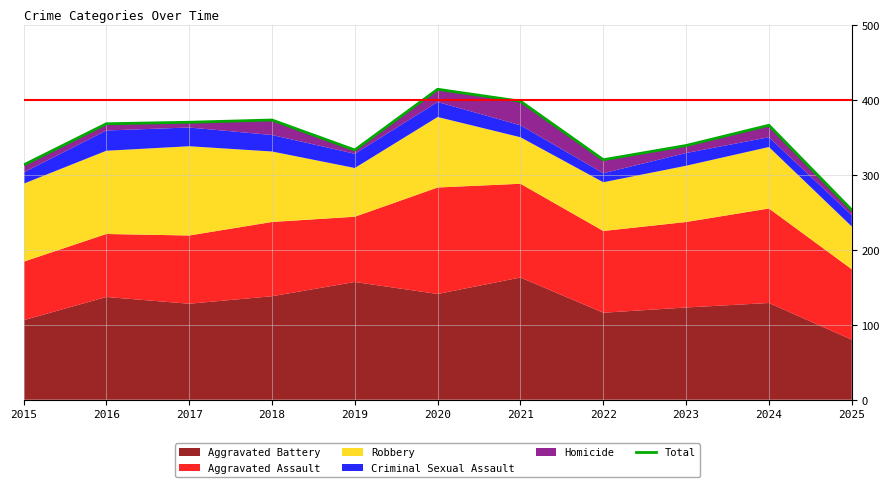

What is the difference between the values at 2024 and 2020?

48